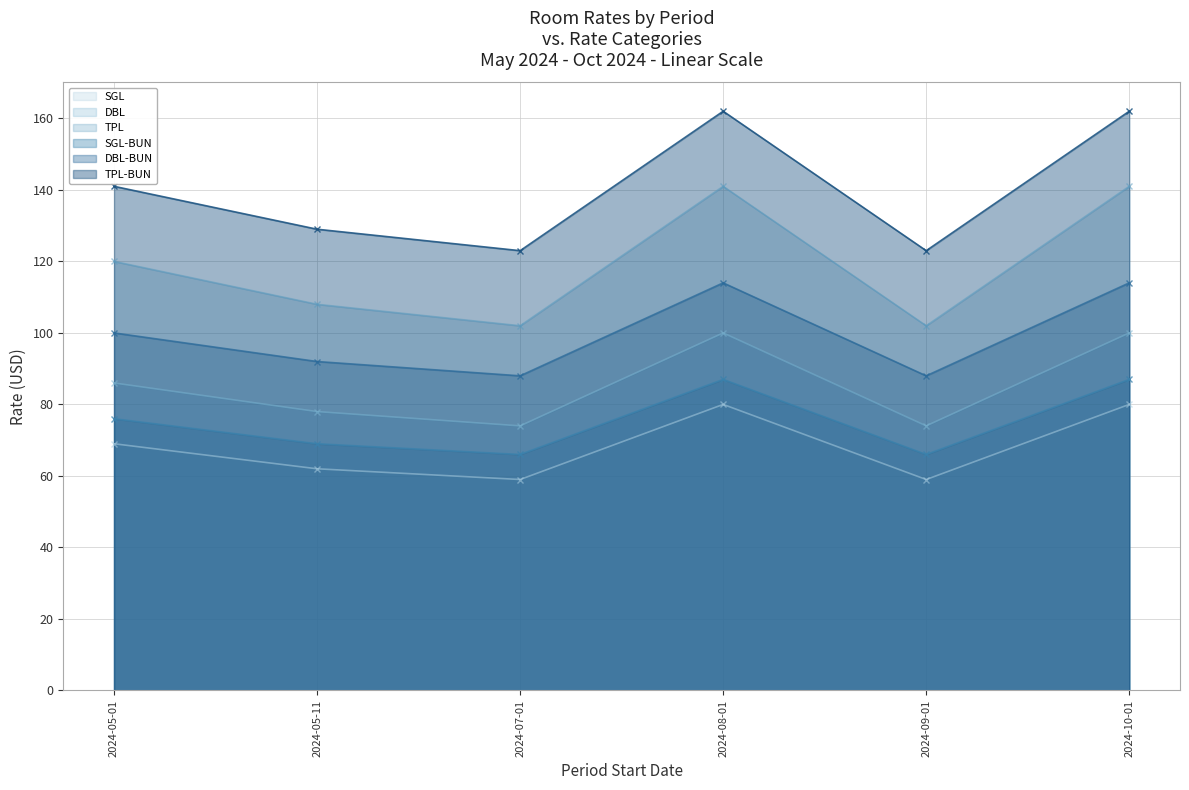

What is the sum of the SGL-BUN values at 2024-09-01 and 2024-05-11?

135